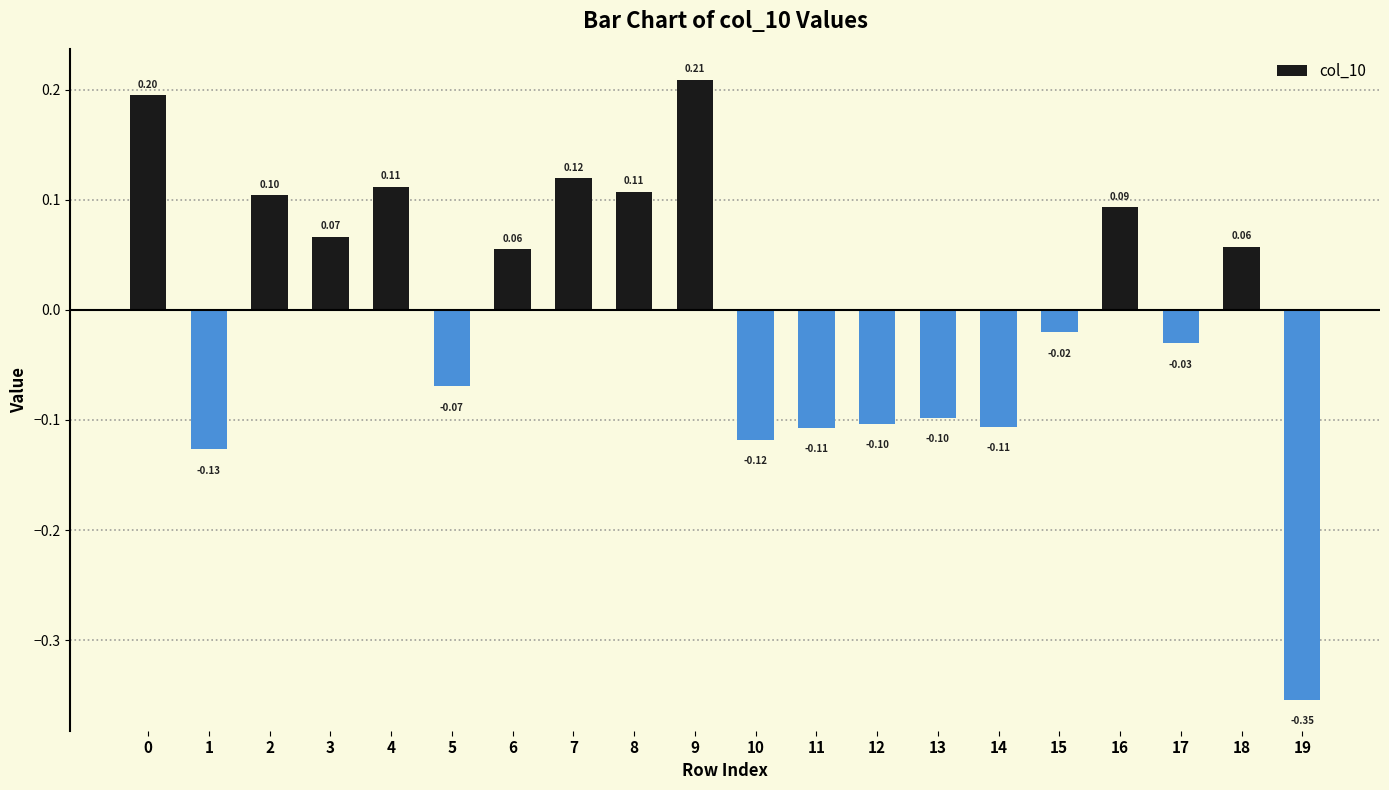

Which category has the lowest value across all series?

19